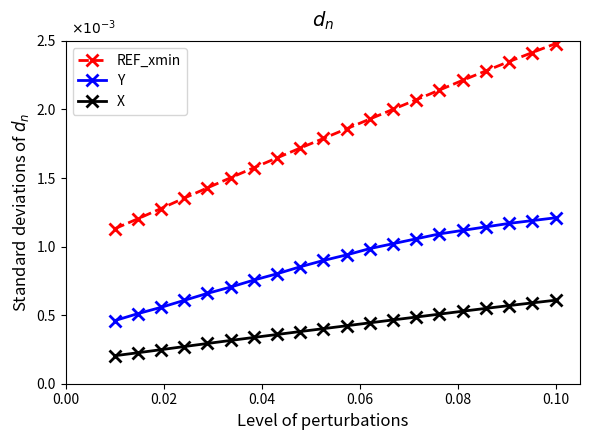

True or false: REF_xmin and X intersect in this chart.

False